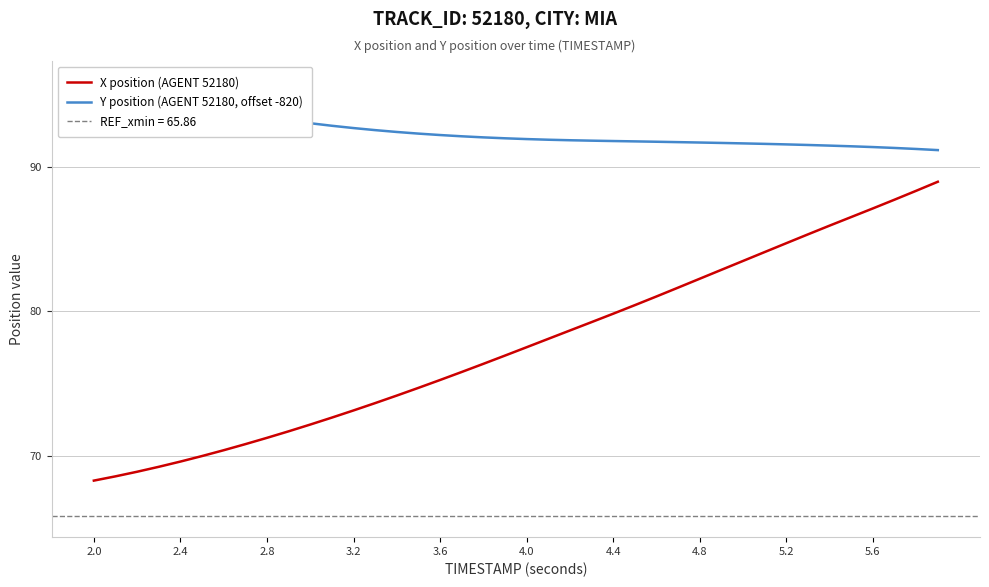

At which category does the chart reach its peak across all series?

2.0